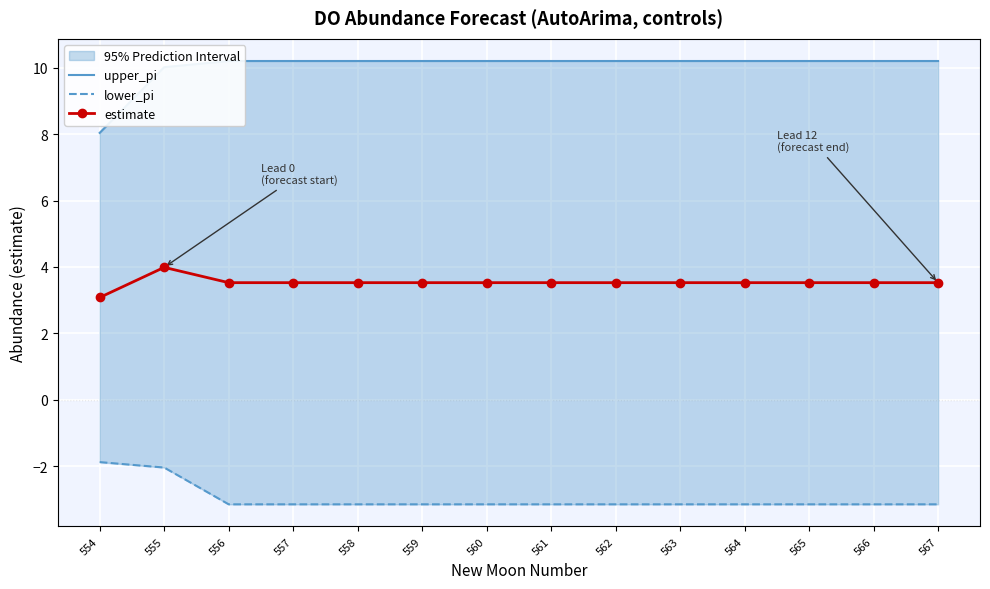

What is the value of the estimate point at the 13th from the left?

3.5